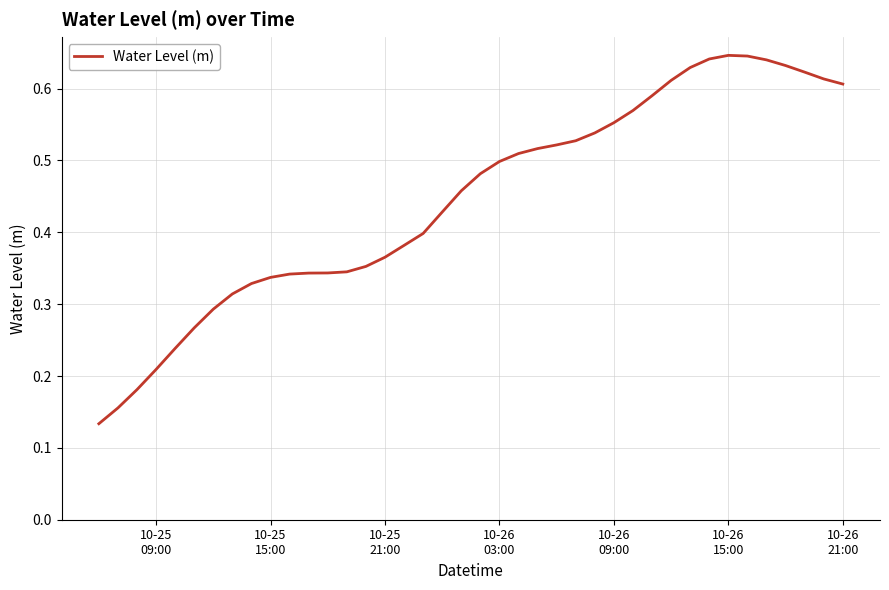

How many lines are shown in the chart?

1